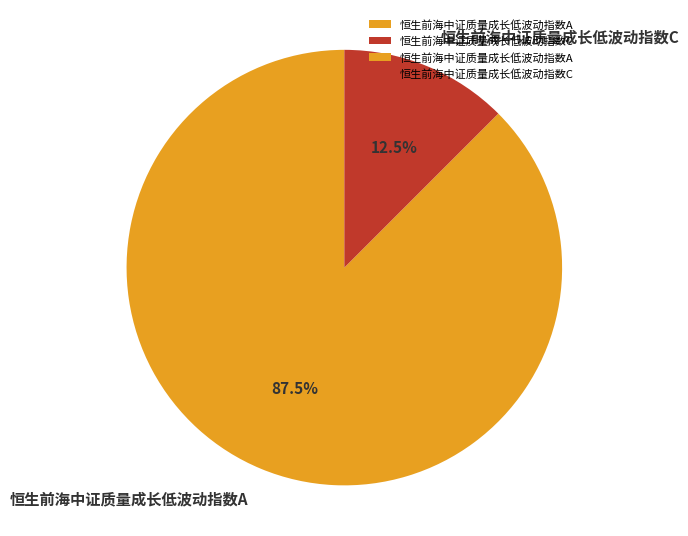

Does any single category account for the majority?

Yes